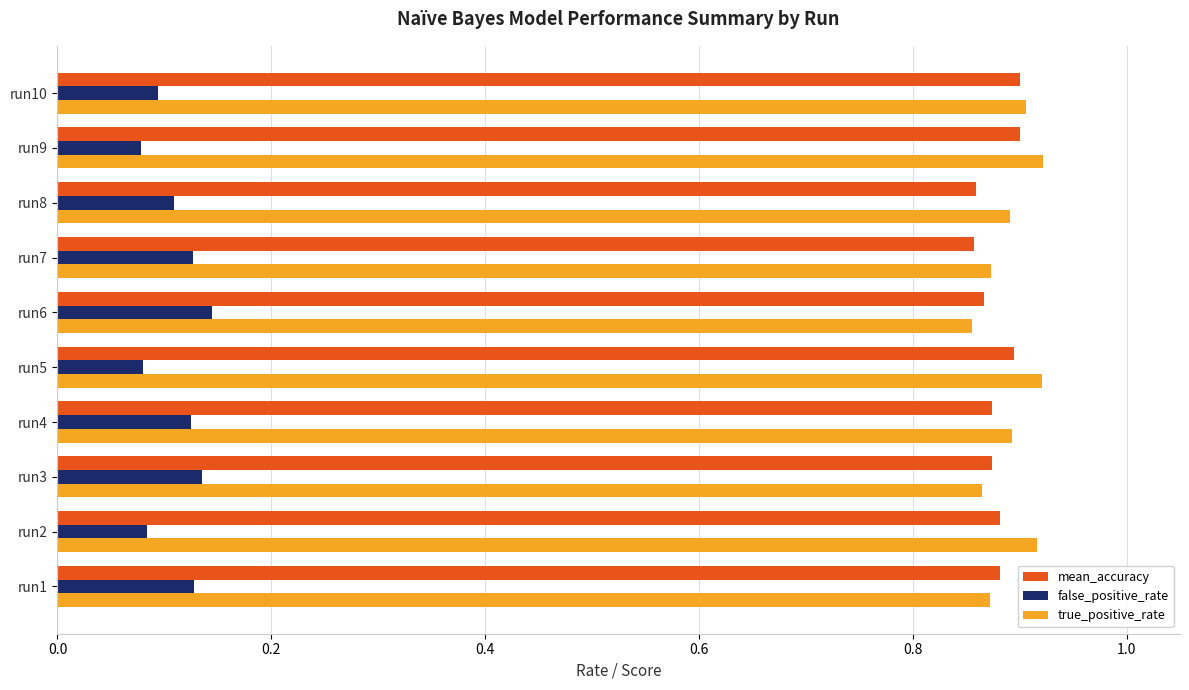

True or false: false_positive_rate has a value of 0.0 at run1.

False